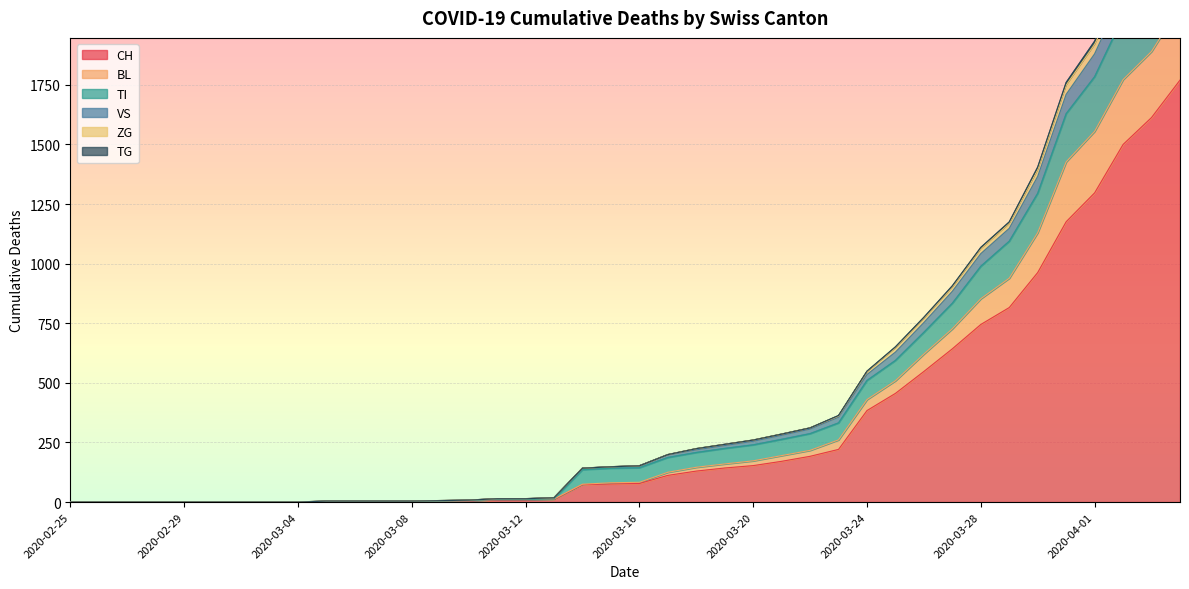

The value of CH at 2020-03-16 is 78. True or false?

True